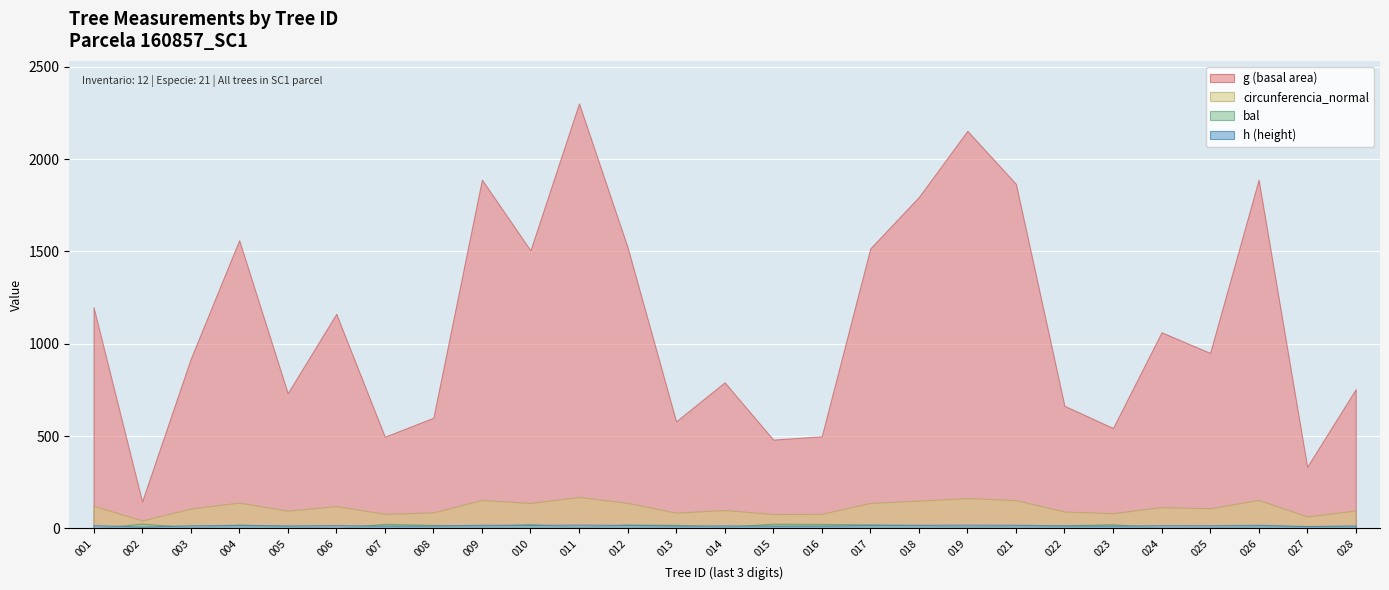

How many categories are shown in the chart?

27